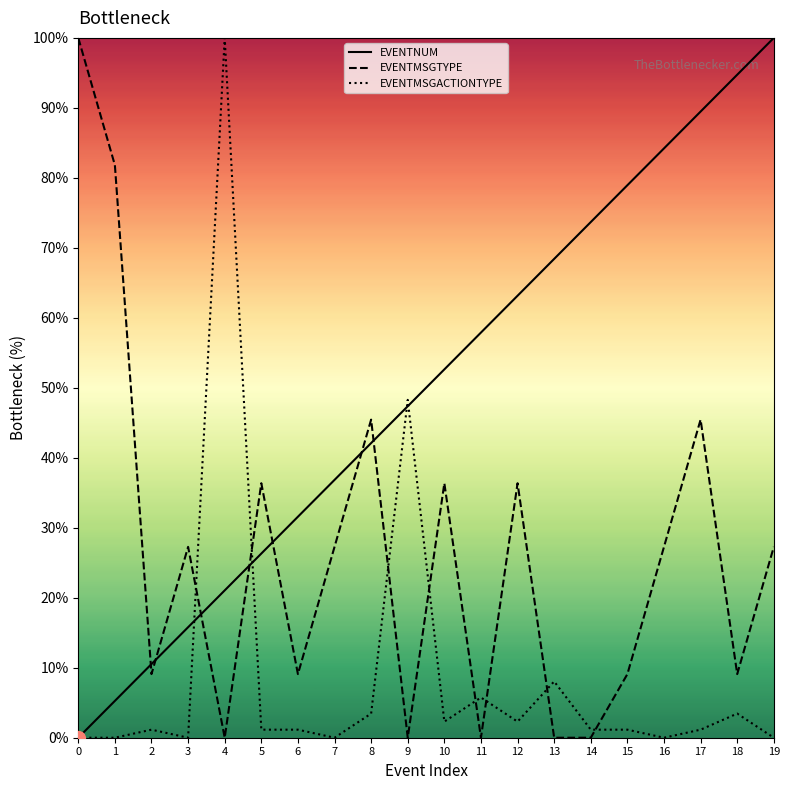

Reading right to left, transcribe all the data shown in this chart.

EVENTNUM: 100.0	94.7	89.5	84.2	78.9	73.7	68.4	63.2	57.9	52.6	47.4	42.1	36.8	31.6	26.3	21.1	15.8	10.5	5.3	0.0
EVENTMSGTYPE: 27.3	9.1	45.5	27.3	9.1	0.0	0.0	36.4	0.0	36.4	0.0	45.5	27.3	9.1	36.4	0.0	27.3	9.1	81.8	100.0
EVENTMSGACTIONTYPE: 0.0	3.4	1.1	0.0	1.1	1.1	8.0	2.3	5.7	2.3	48.3	3.4	0.0	1.1	1.1	100.0	0.0	1.1	0.0	0.0